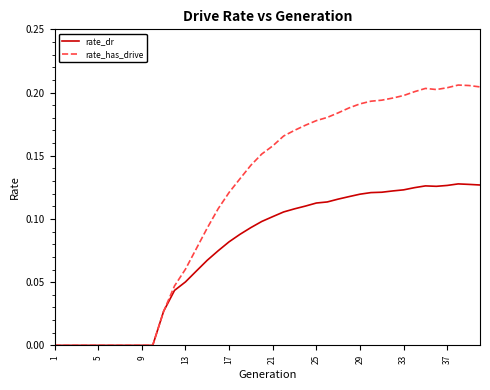

Count the number of categories in the chart.

40